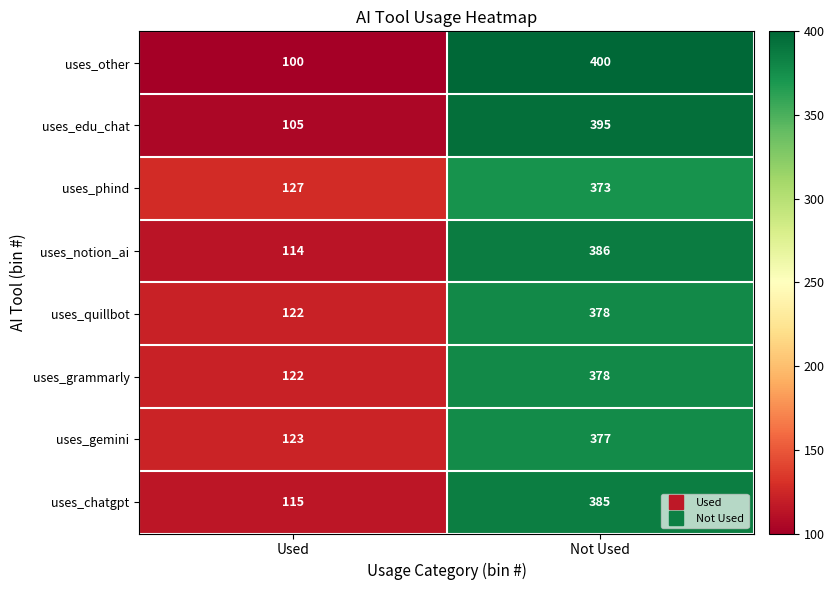

Rank the categories by uses_edu_chat value from highest to lowest.

Not Used, Used